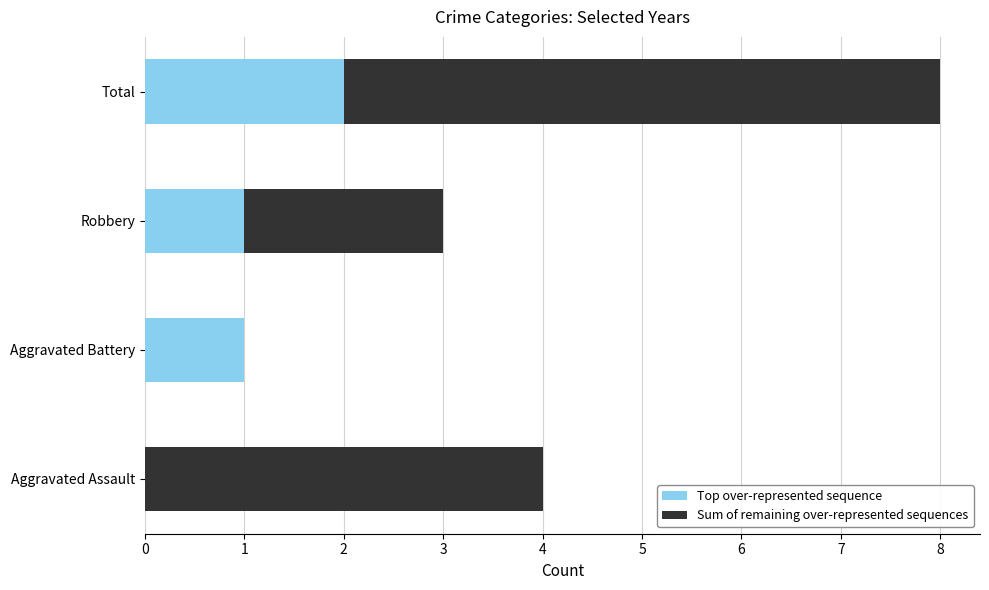

The value of Top over-represented sequence at Robbery is 1. True or false?

True